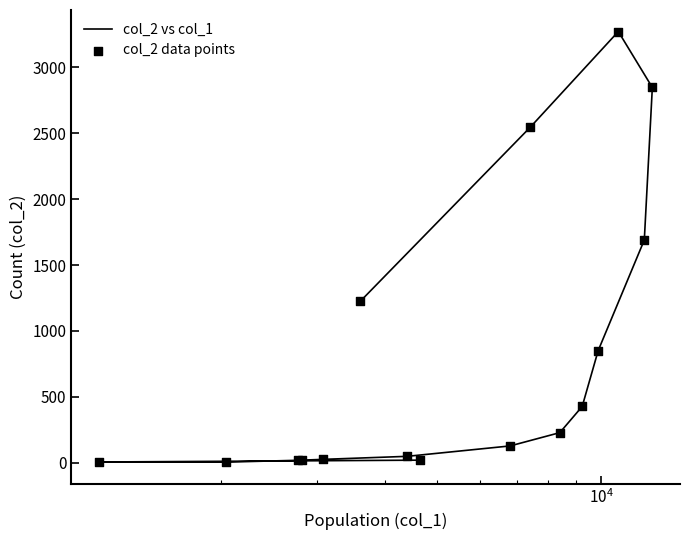

Is the value of col_2 data points at 13 greater than the value of col_2 vs col_1 at 13?

No